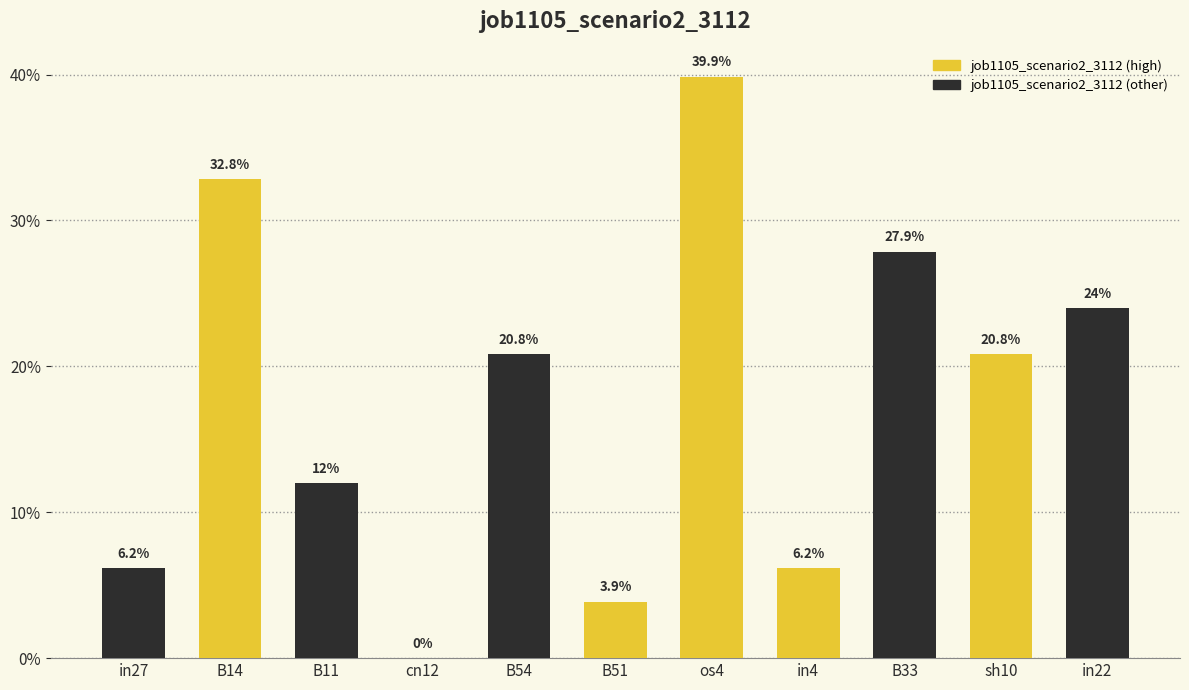

The chart shows a value of 0.2 at in22. True or false?

True